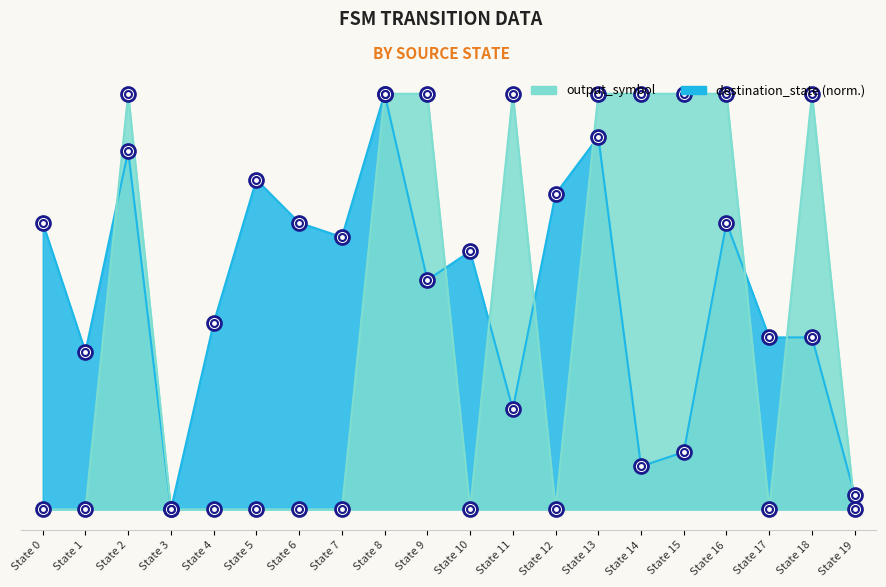

Which category has the highest value across all series?

State 2